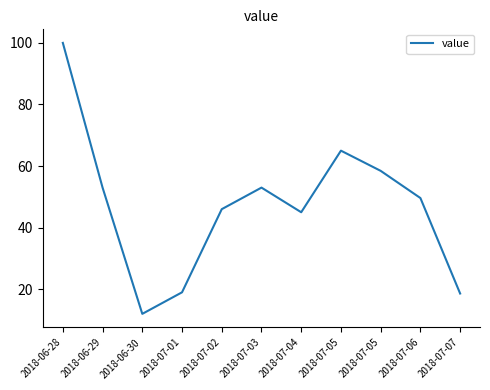

How many points are lower than both their immediate neighbors (excluding endpoints)?

2